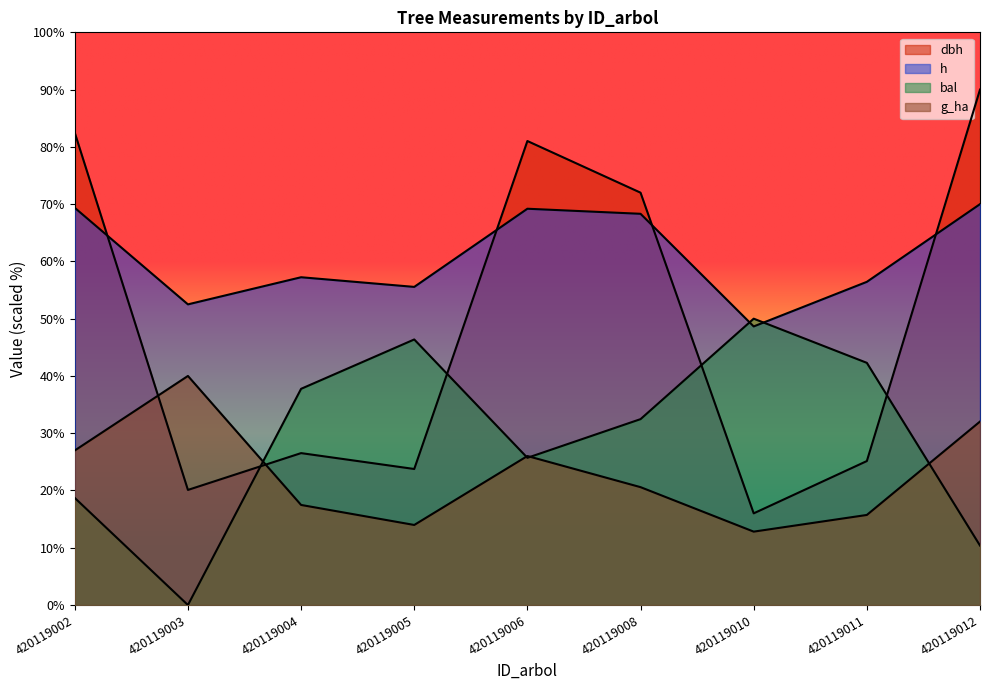

The value of bal at 420119012 is 10.4. True or false?

True